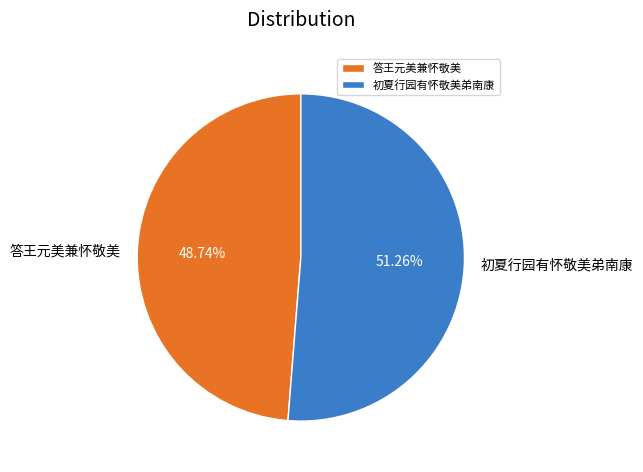

Is the sum of 答王元美兼怀敬美 and 初夏行园有怀敬美弟南康 greater than half?

Yes